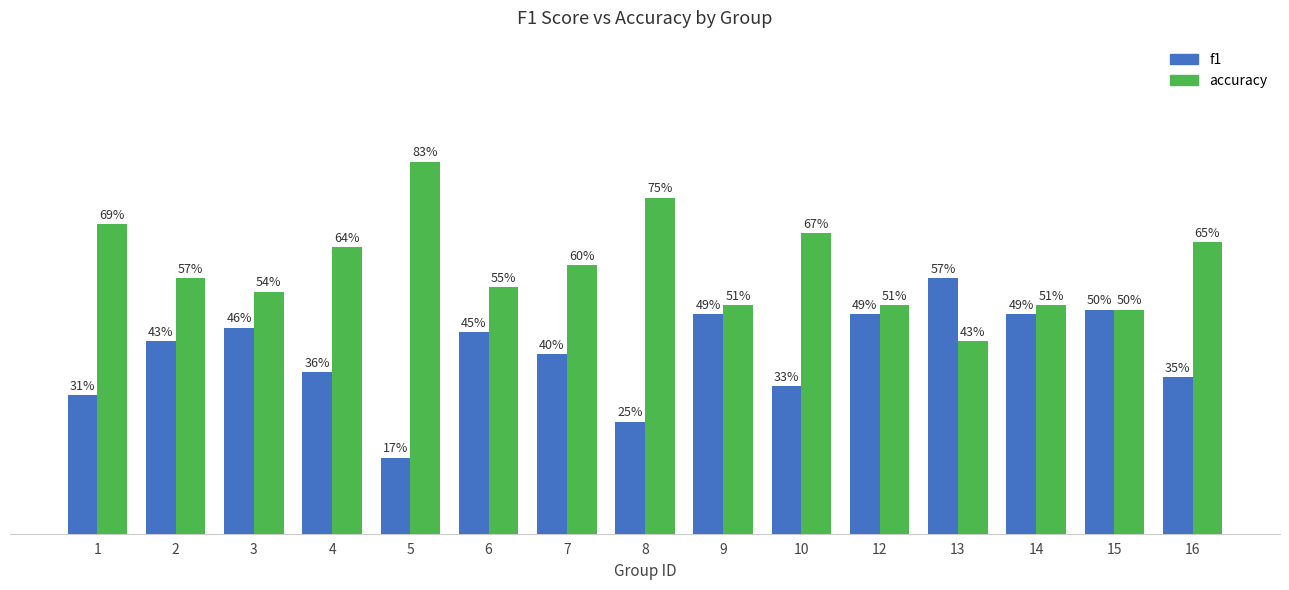

What are all the series names shown in the legend?

f1, accuracy